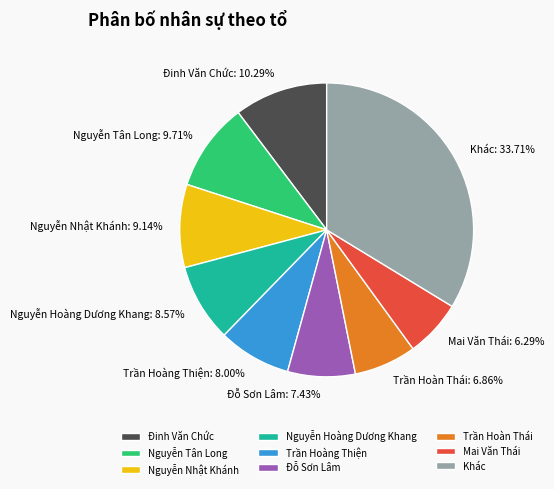

Does Đỗ Sơn Lâm: 7.43% represent more than half of the total?

No